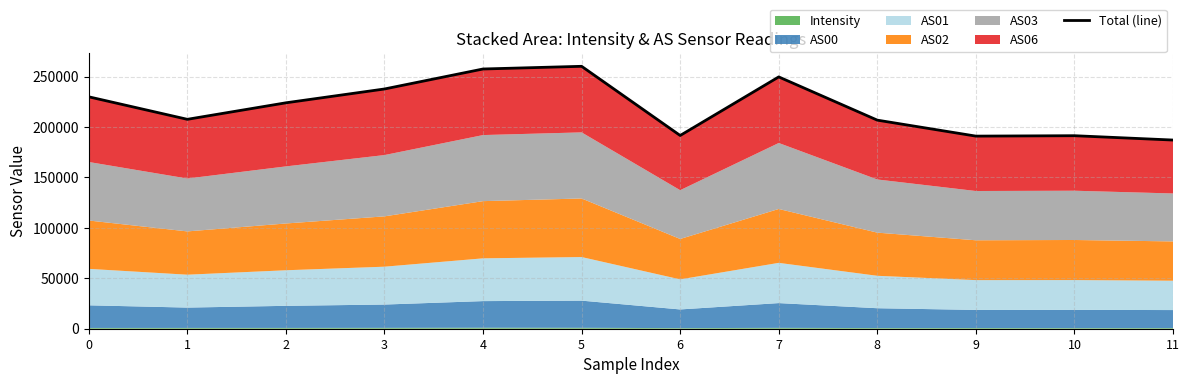

Rank the categories by value from lowest to highest.

11, 9, 10, 6, 8, 1, 2, 0, 3, 7, 4, 5